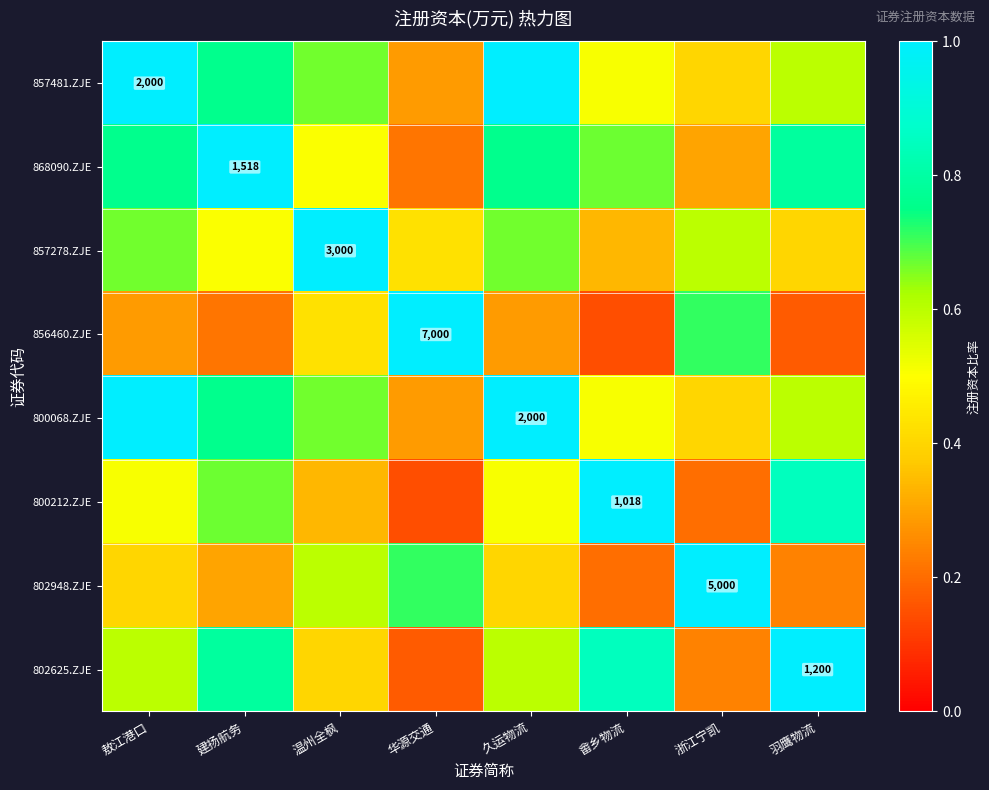

What is the sum of all 802625.ZJE values?

4.7